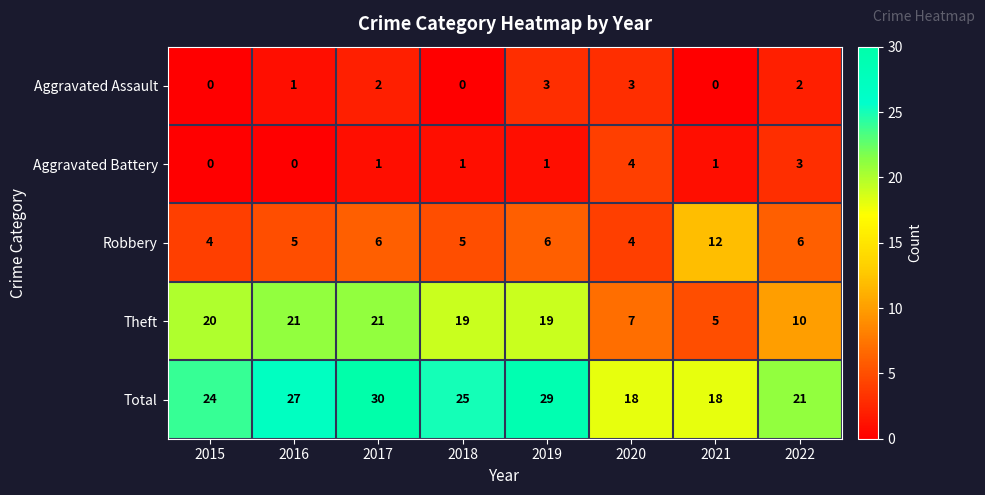

Which series has the largest range (max minus min)?

Theft